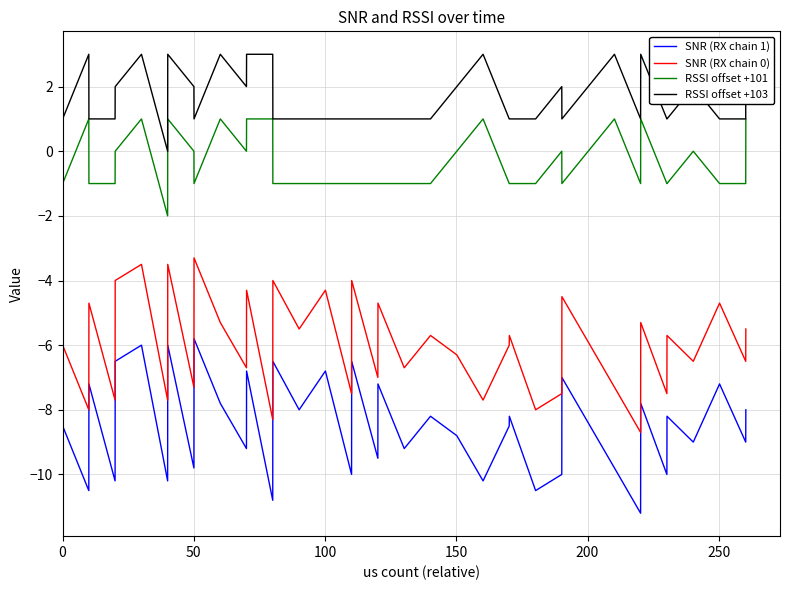

True or false: SNR (RX chain 0) and SNR (RX chain 1) cross at least once.

False